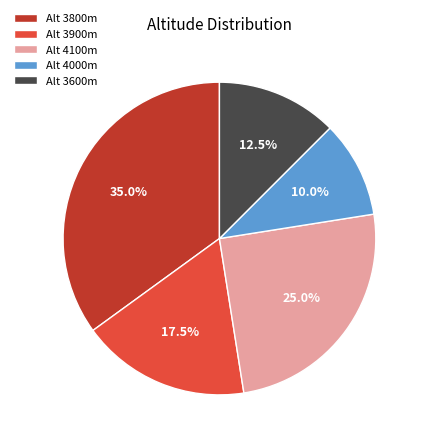

Approximately how many times larger is the value at Alt 3600m compared to Alt 4100m?

0.5